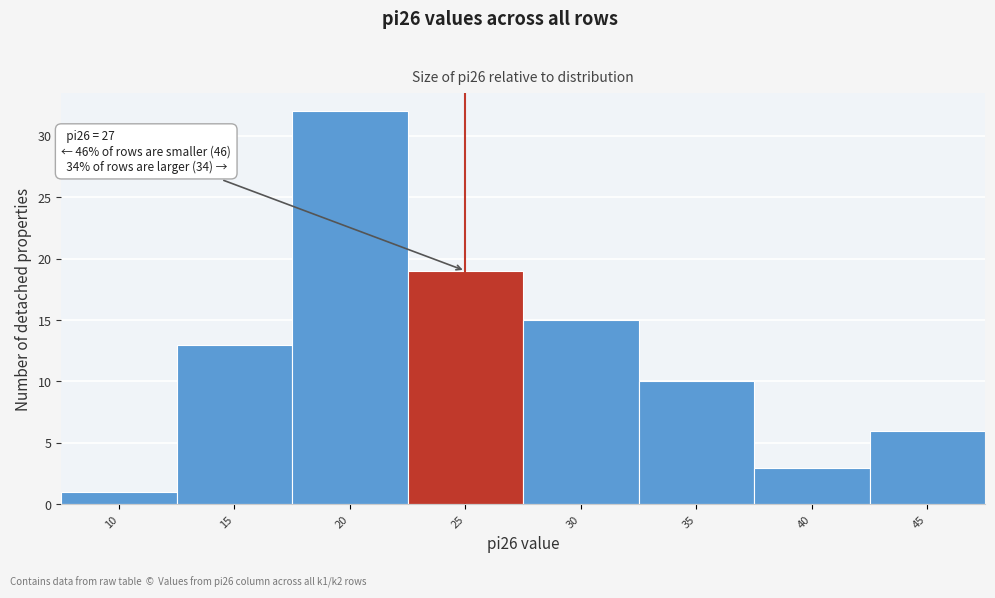

Reading right to left, list all the values displayed in this chart.

6	3	10	15	19	32	13	1